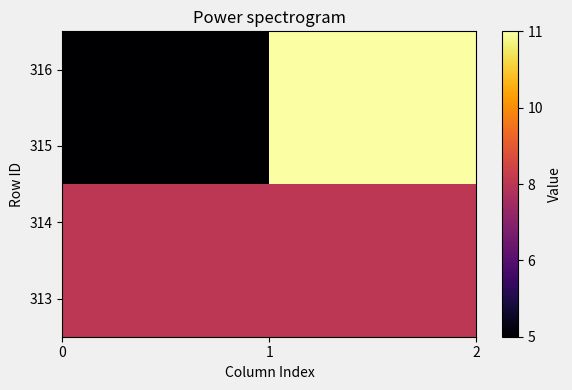

How many series are shown in this chart?

4